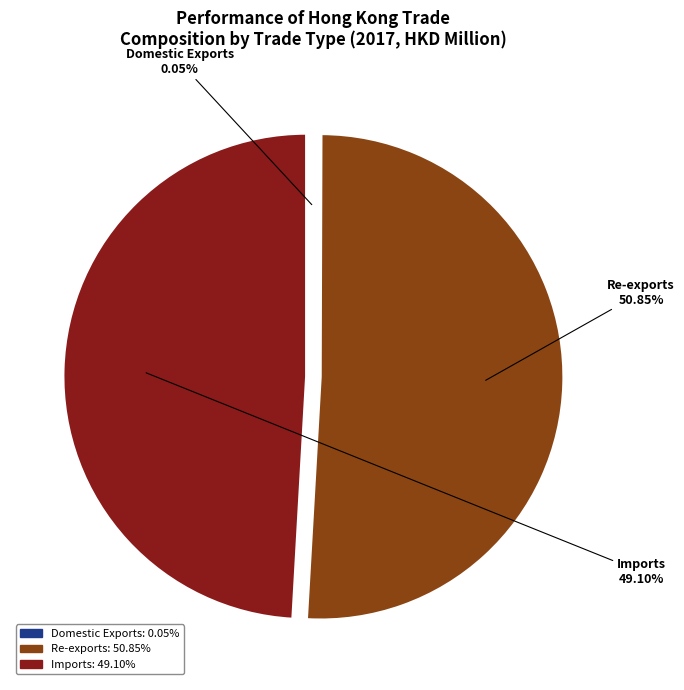

Which slice represents more than half of the pie?

Re-exports